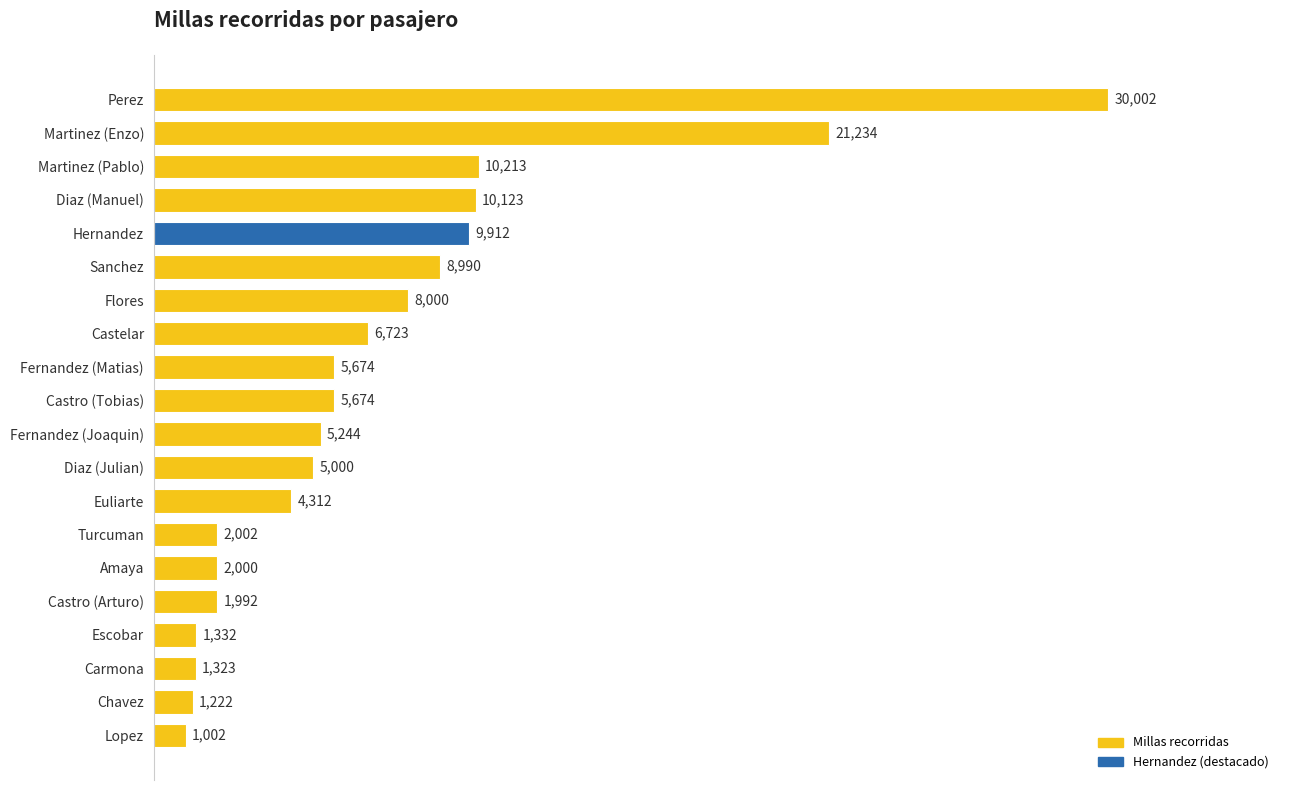

At which label is the value closest to 15502?

Martinez (Pablo)